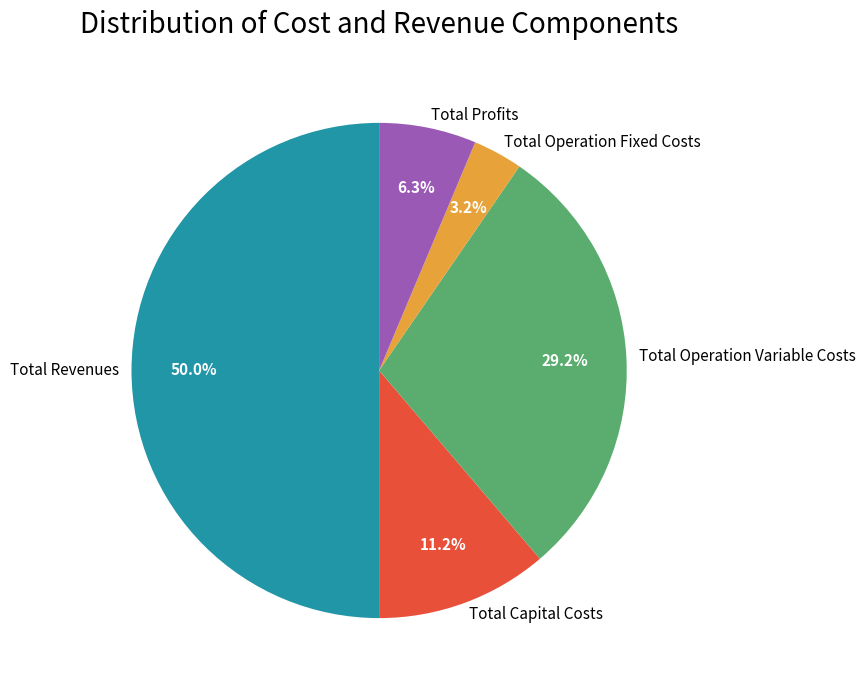

Between Total Profits and Total Revenues, which is larger?

Total Revenues